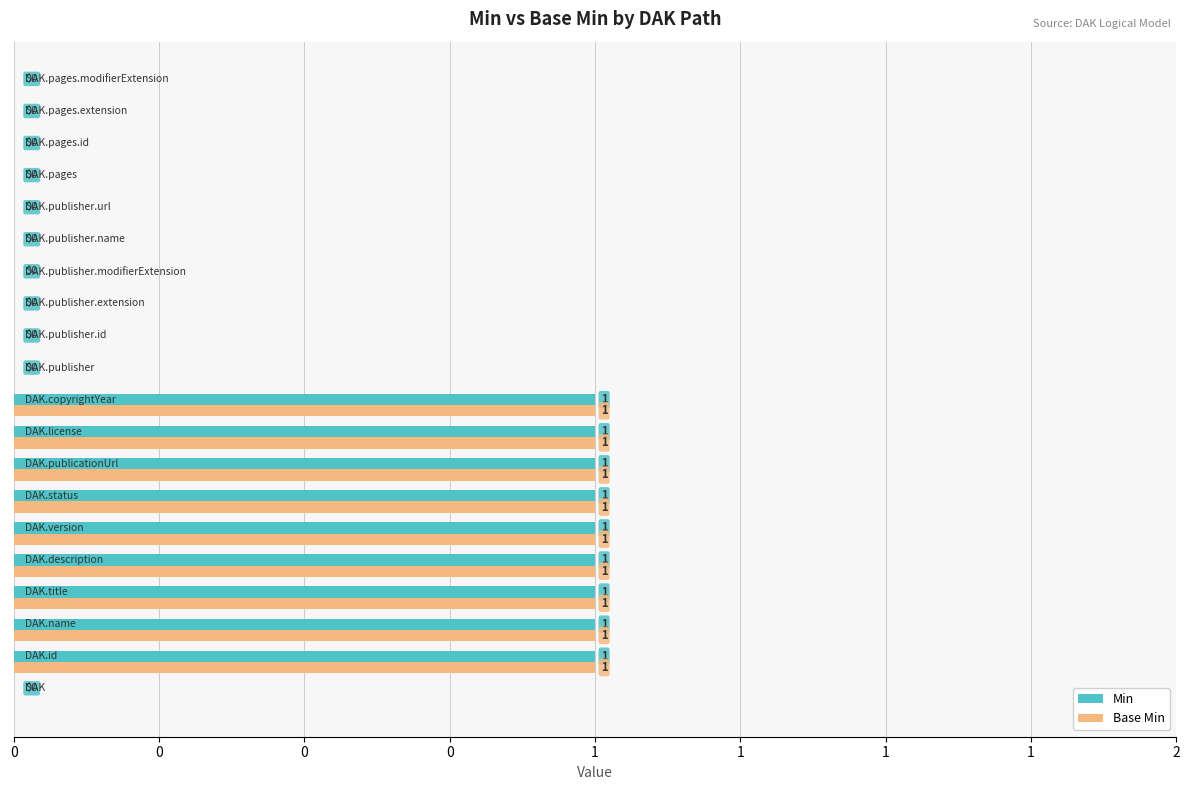

What is the difference between the maximum and second lowest values in the Base Min series?

1